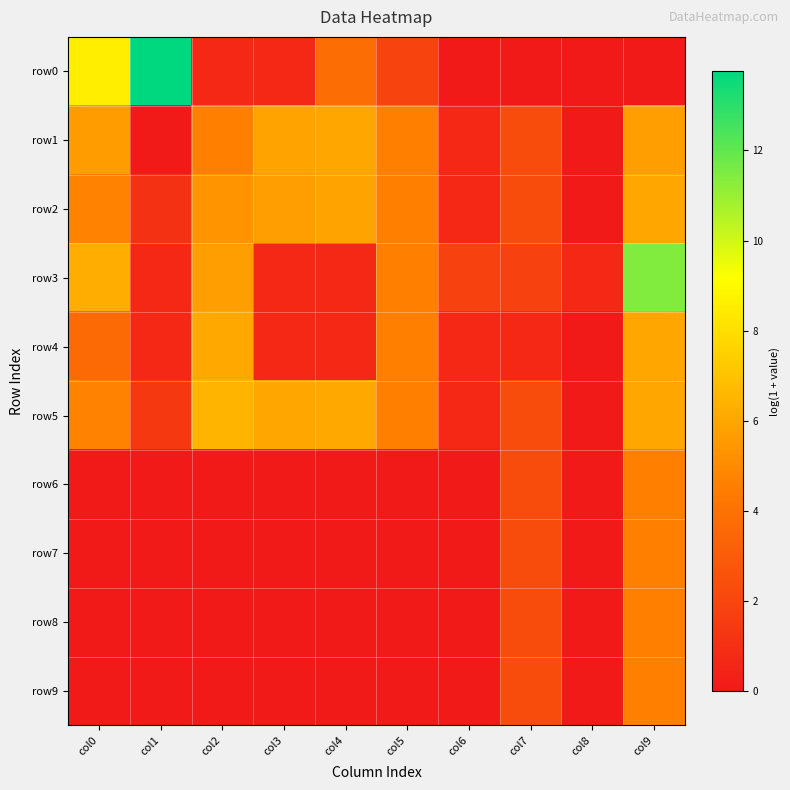

What is the spread (max minus min) of values at col1?

13.8